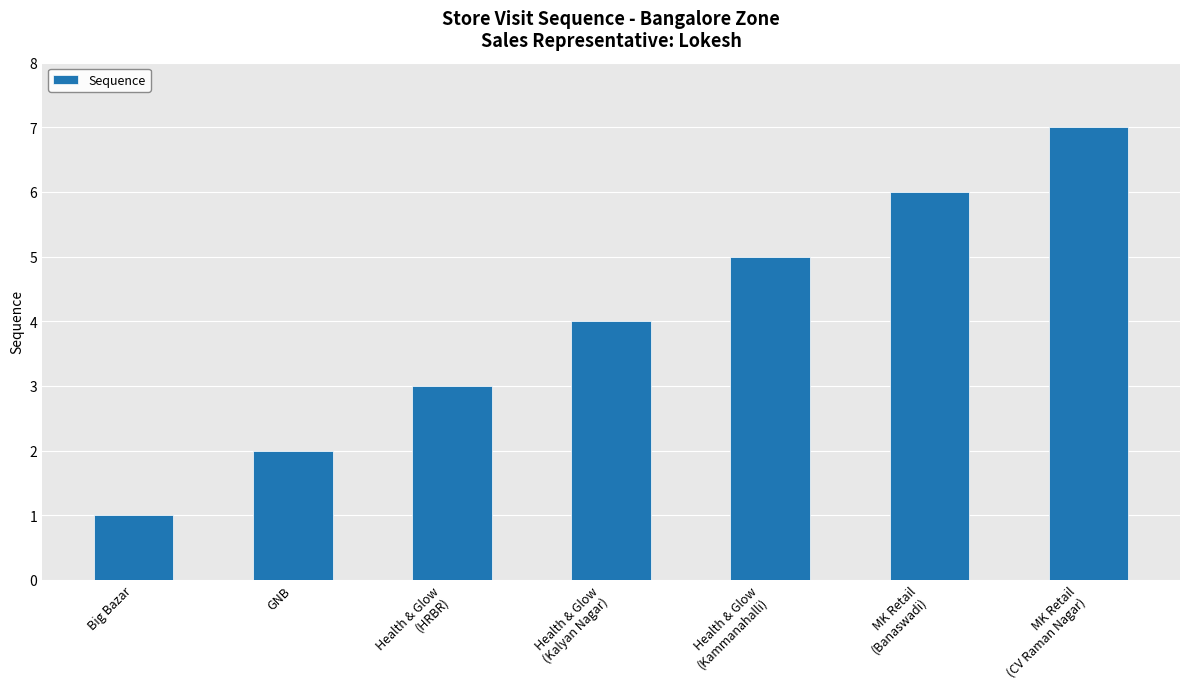

What is the difference between the second highest and second lowest values?

4